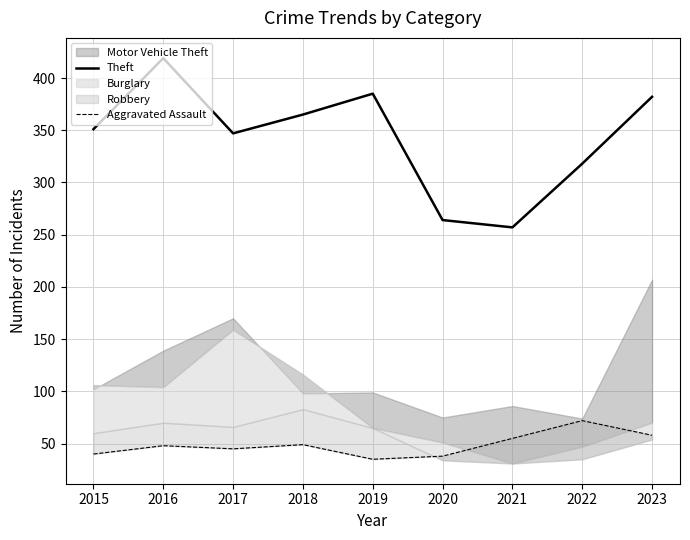

True or false: Aggravated Assault has more than 2 points higher than both neighbors.

True